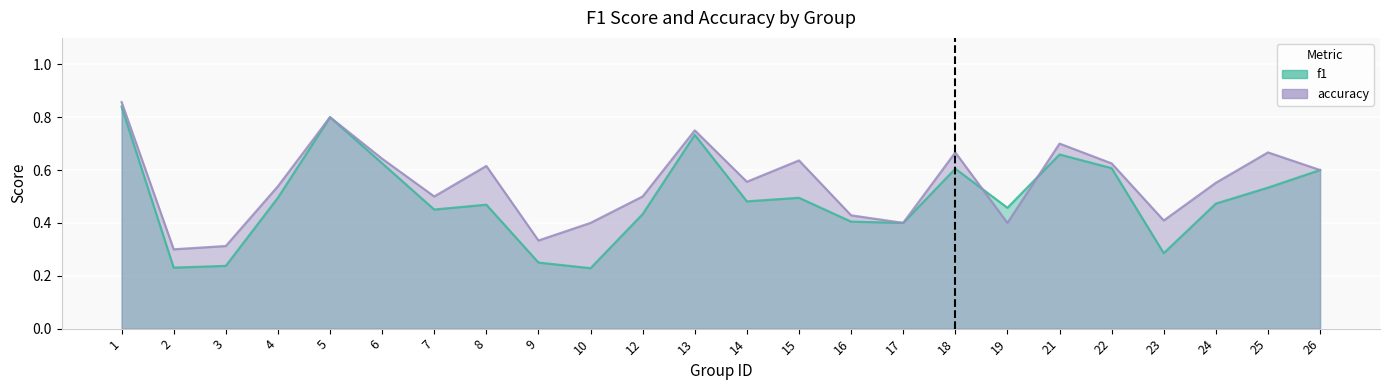

At which category does accuracy reach its first local valley?

2